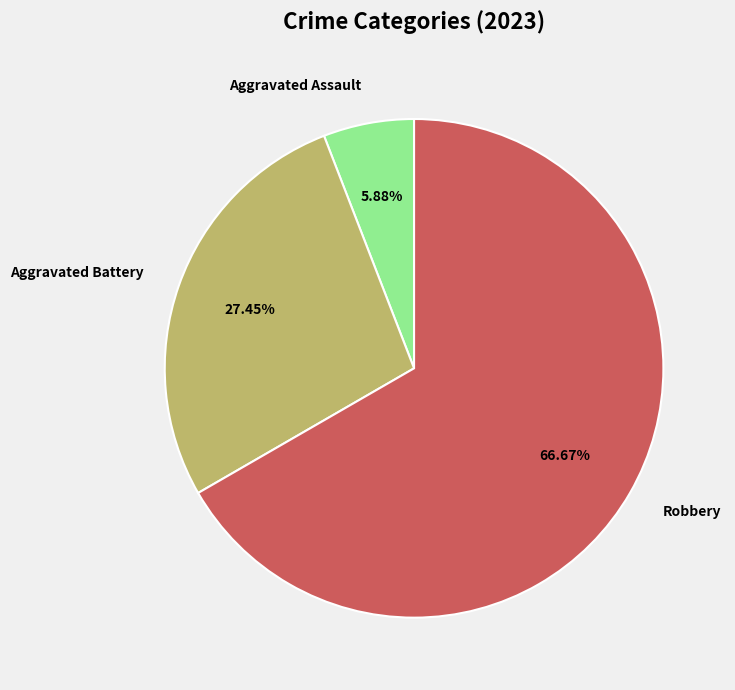

How many segments does this pie chart have?

3